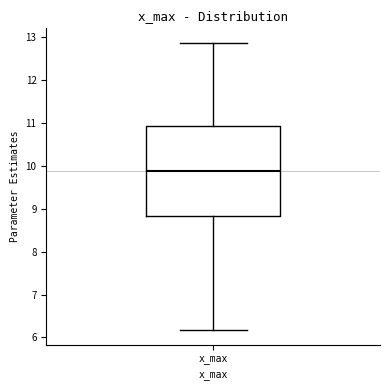

Read this box plot against the y-axis: the position of the median line, the range covered by the box, and the ends of both whiskers. The values are not printed on the chart, so give them approximately, as read against the axis.

median 9.9, box 8.8 to 10.9, whiskers 6.2 to 12.9